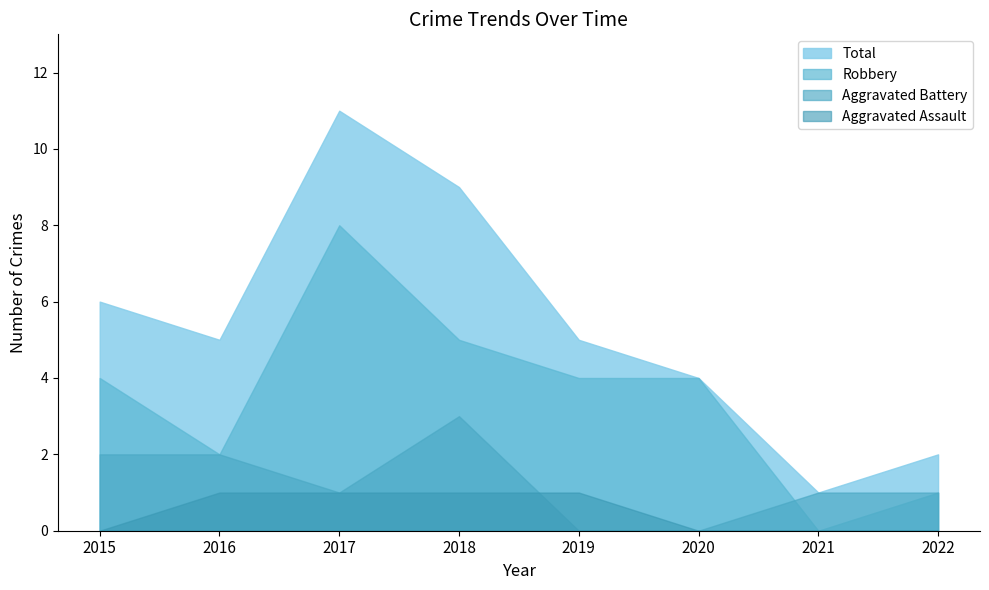

What are all the series names shown in the legend?

Total, Robbery, Aggravated Battery, Aggravated Assault